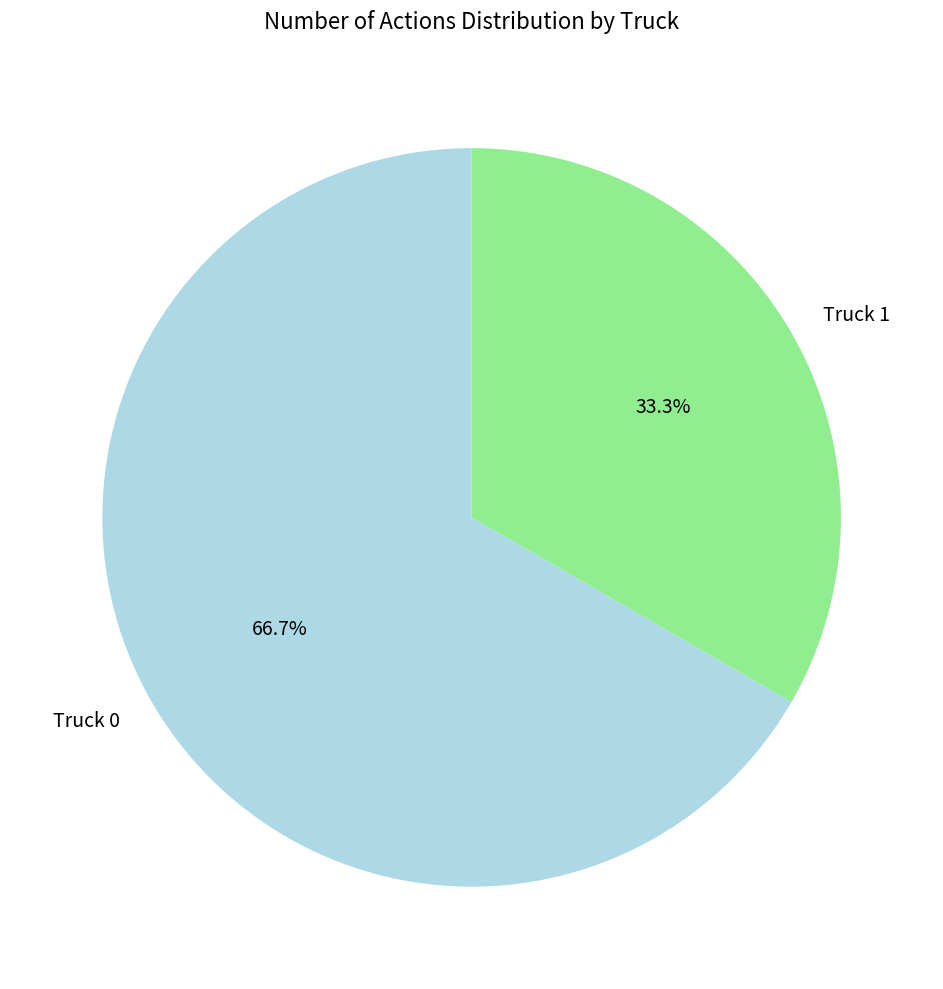

Rank the categories by value from highest to lowest.

Truck 0, Truck 1